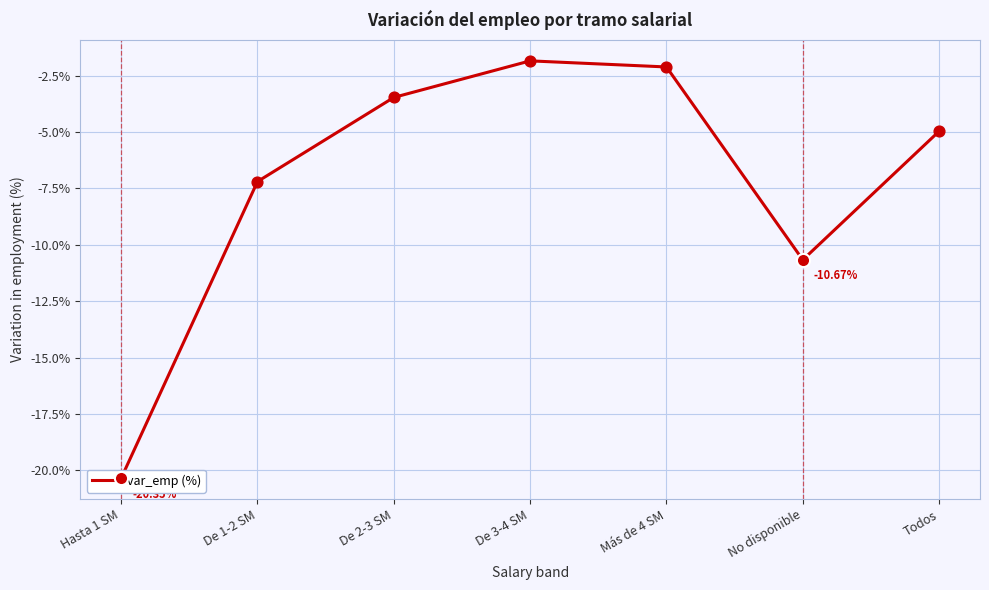

What is the change in value from De 2-3 SM to De 3-4 SM?

+1.6